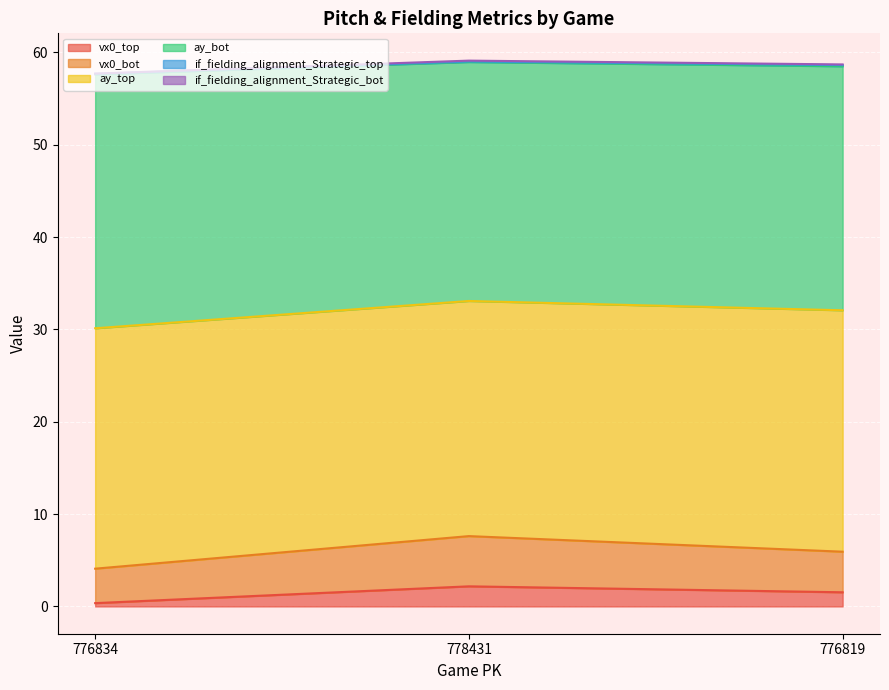

What is the maximum value for vx0_top?

2.2